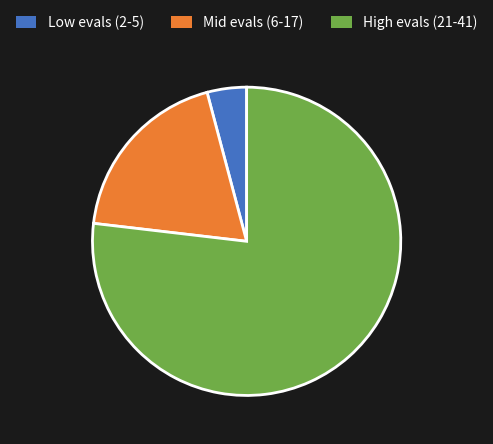

Do Low evals (2-5) and High evals (21-41) together represent more than half of the pie?

Yes